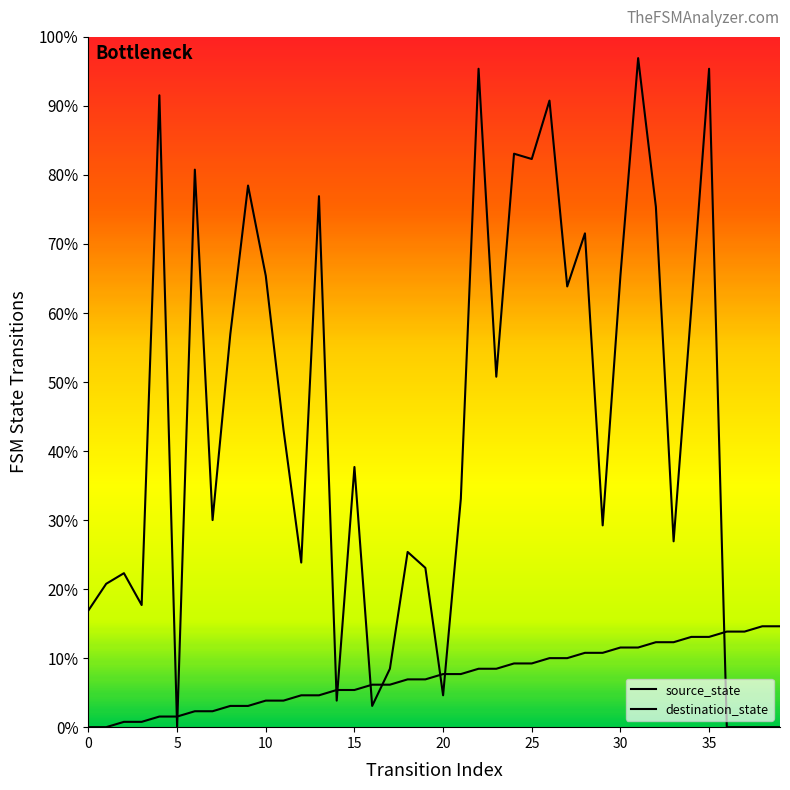

What are all the series names shown in the legend?

source_state, destination_state